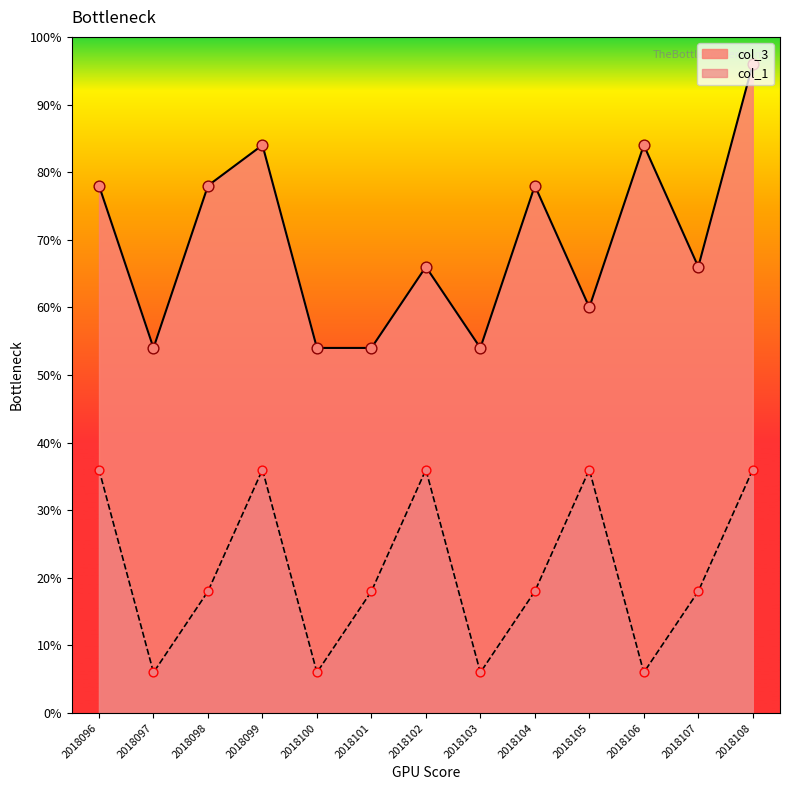

Which series has the largest total across all categories?

col_3